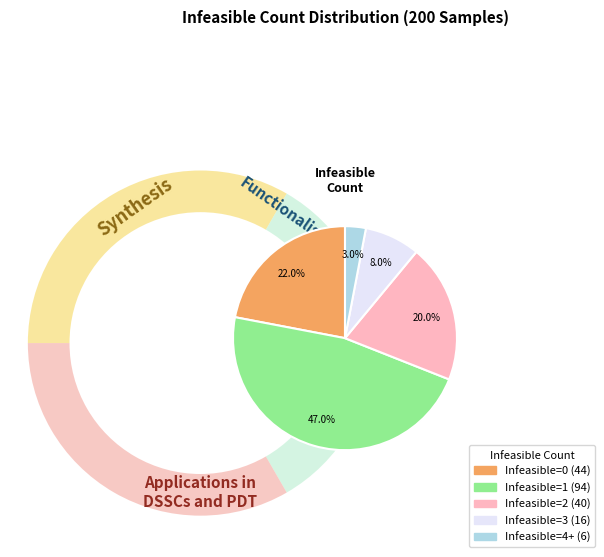

The 1 slice represents 38% of the pie. True or false?

False